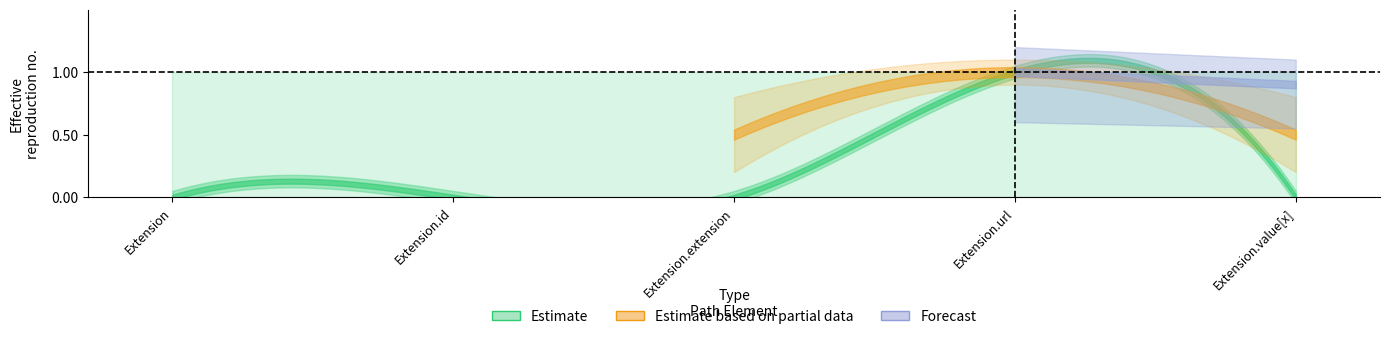

Which has a higher value, Extension.url or Extension.extension?

Extension.url